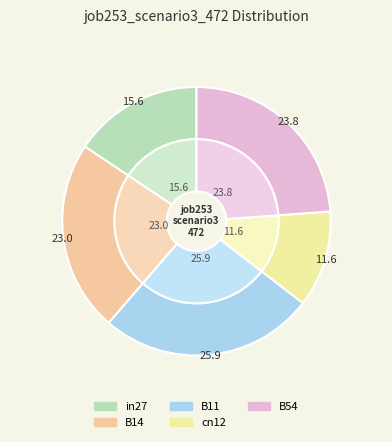

Between in27 and cn12, which is larger?

in27